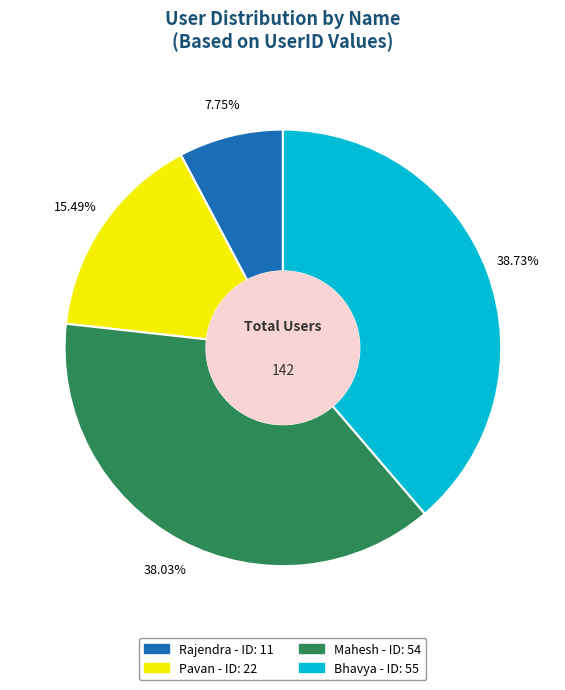

Between Rajendra and Mahesh, which is larger?

Mahesh